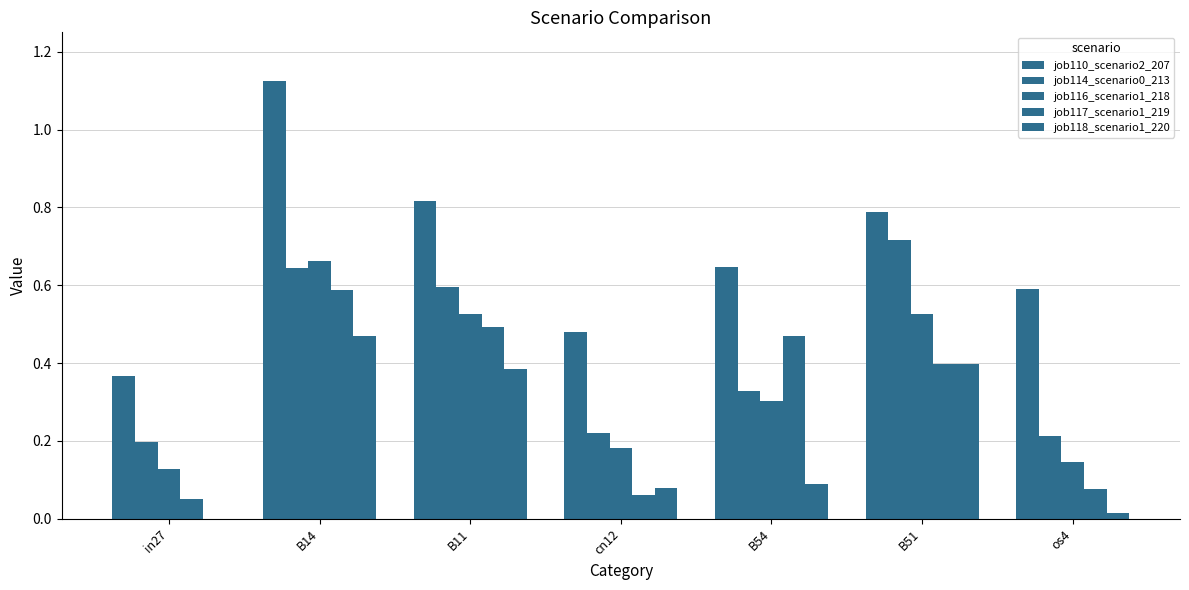

What is the sum of the job118_scenario1_220 values at B51 and in27?

0.4